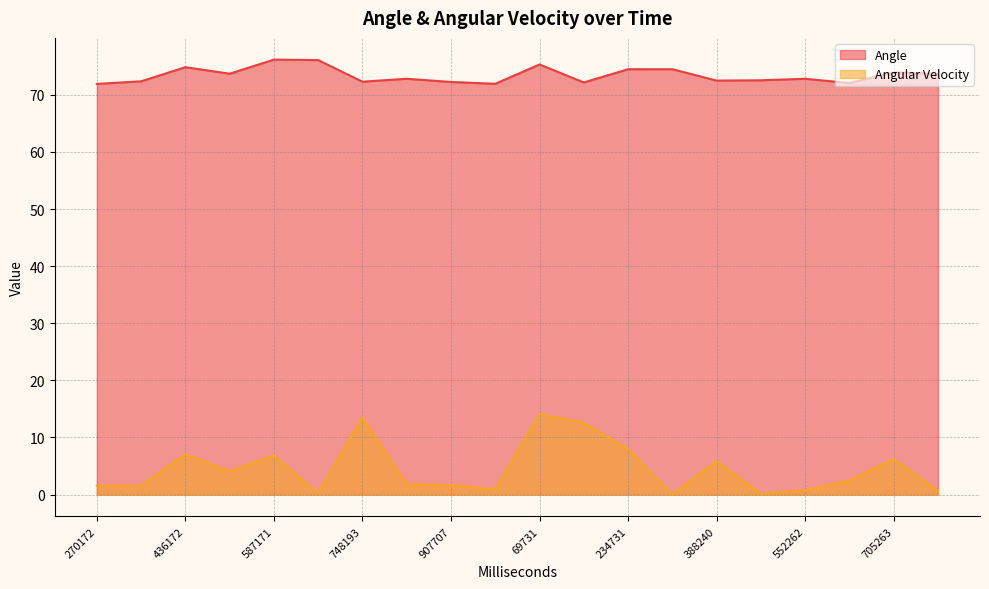

What is the difference between the second highest and second lowest values in the Angular Velocity series?

13.3